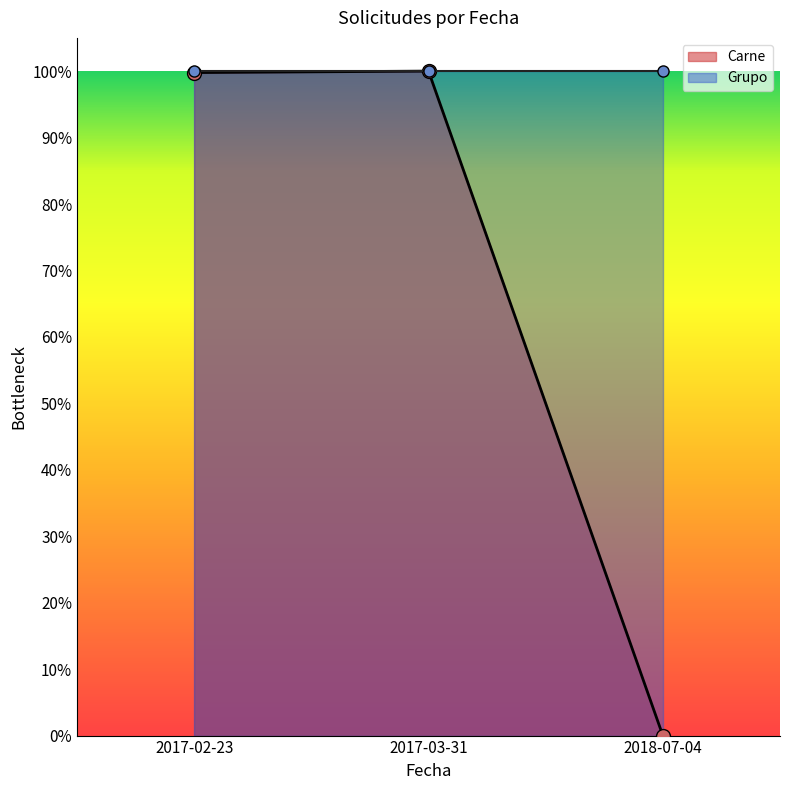

Does the chart have visible grid lines?

No